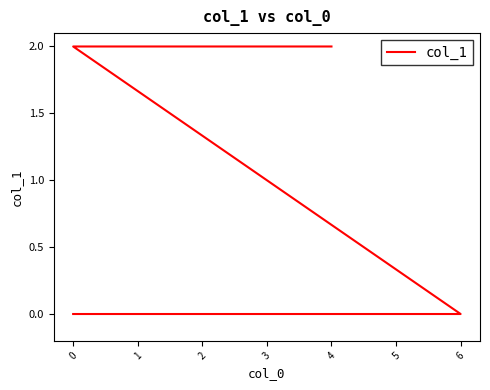

True or false: there are more than 1 points higher than both neighbors.

False